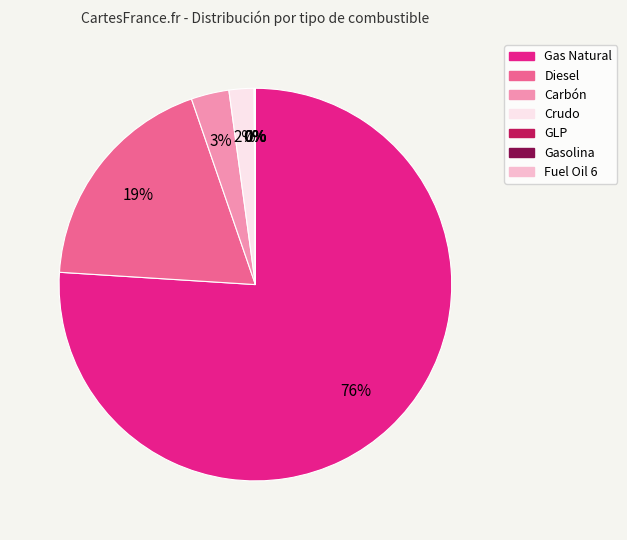

Is there a majority slice in this chart?

Yes